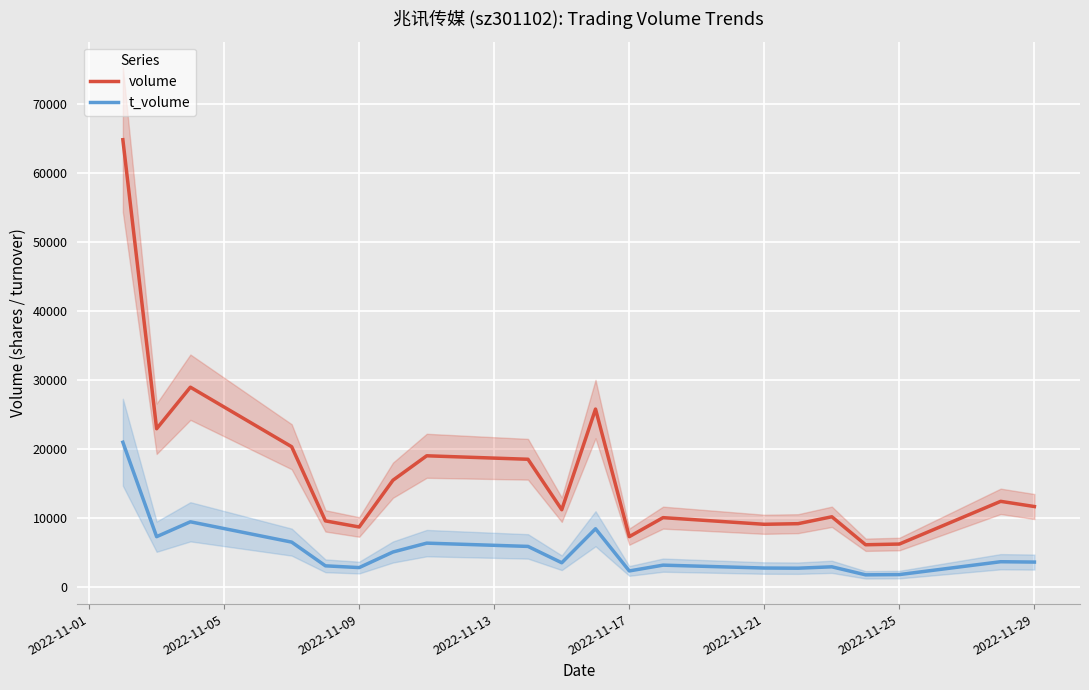

True or false: volume has more than 0 interior local peaks.

True